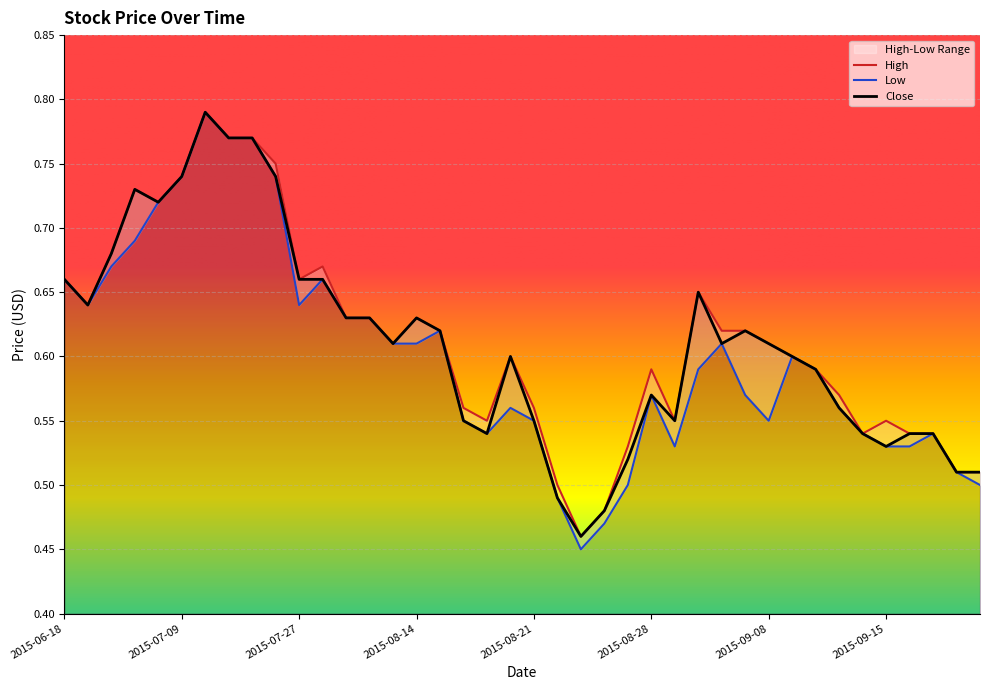

What position from the left is 2015-08-18?

18